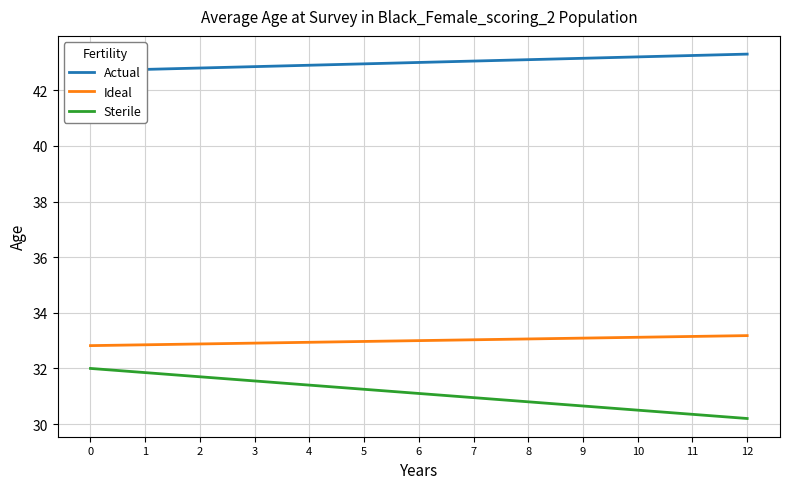

At how many categories does at least one series exceed 31?

13